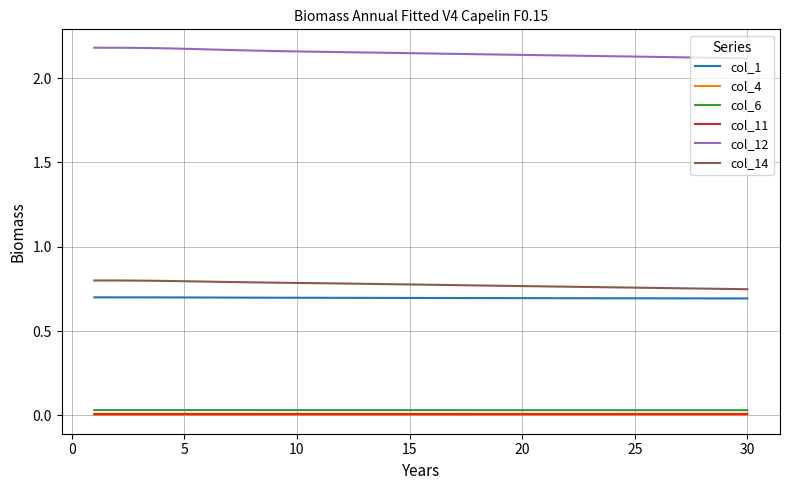

Which series has the largest total across all categories?

col_12